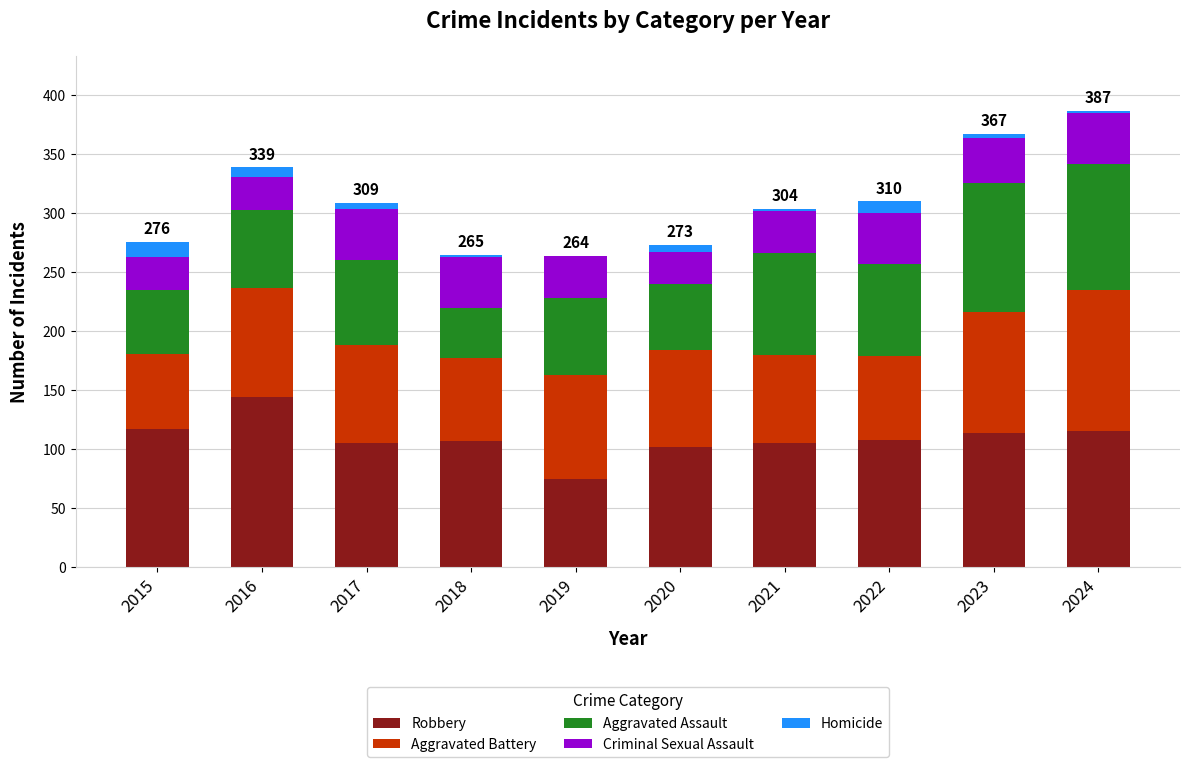

Is it true that Robbery equals 117 at 2015?

True